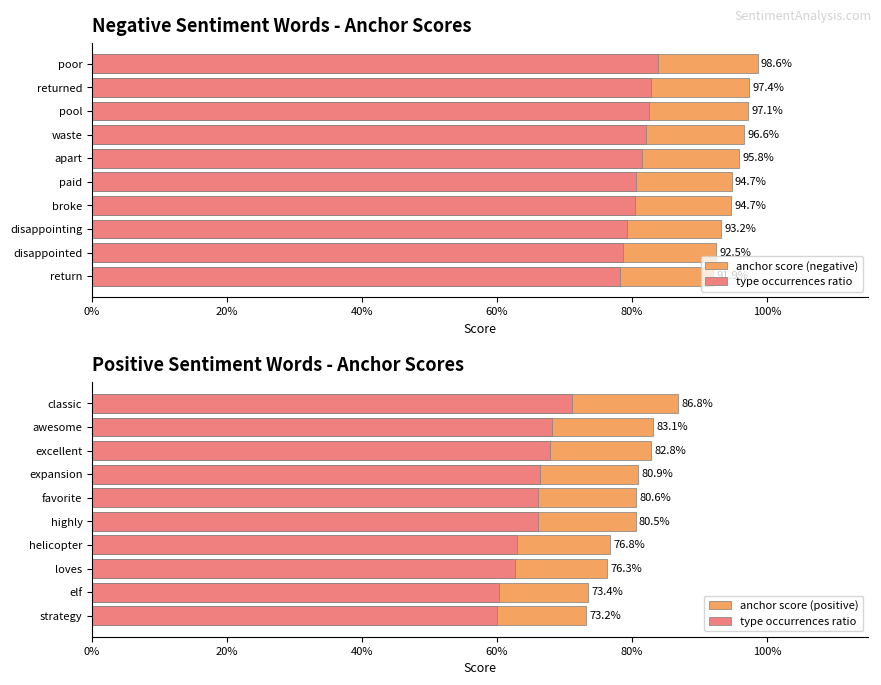

How many data points does each series have?

10